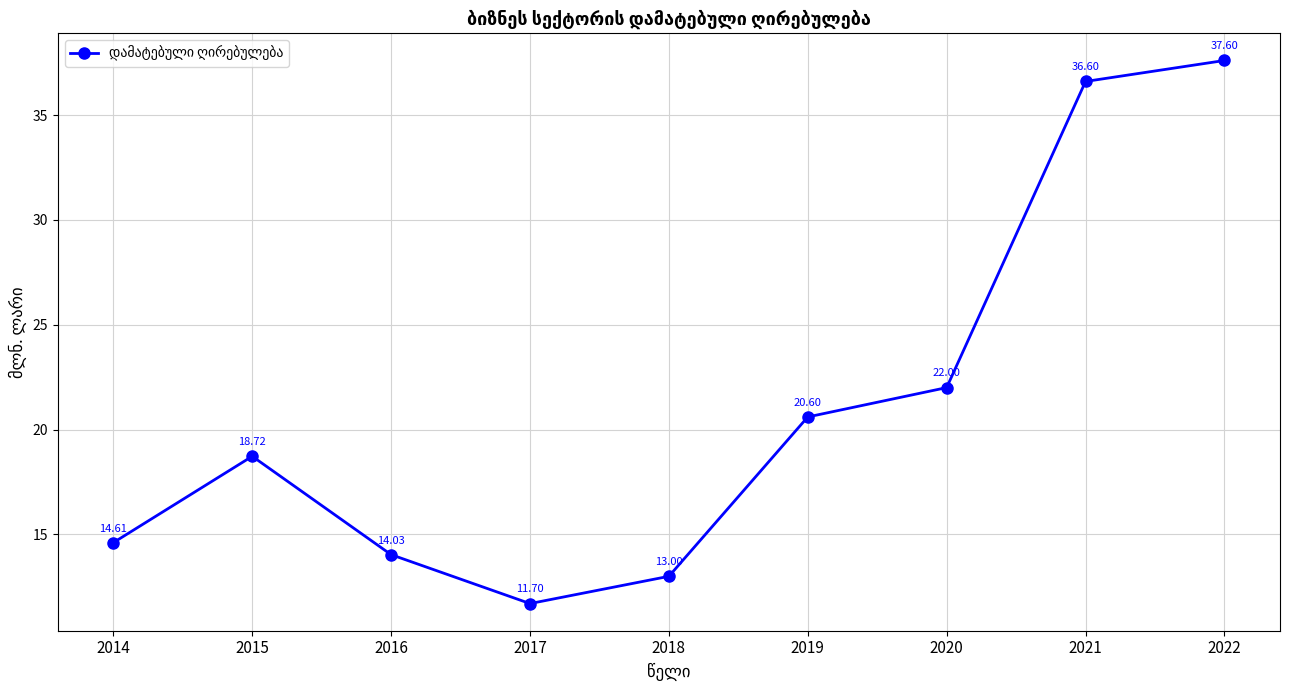

The value at 2018 is 13.0. True or false?

True